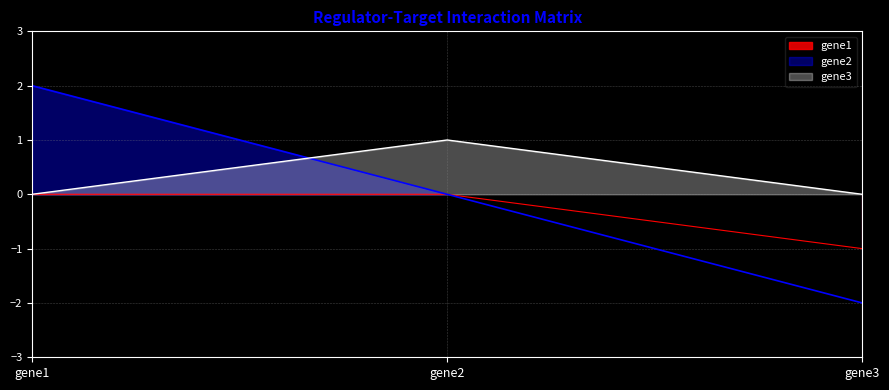

Count the gene3 values in the range 0 to 1.

3